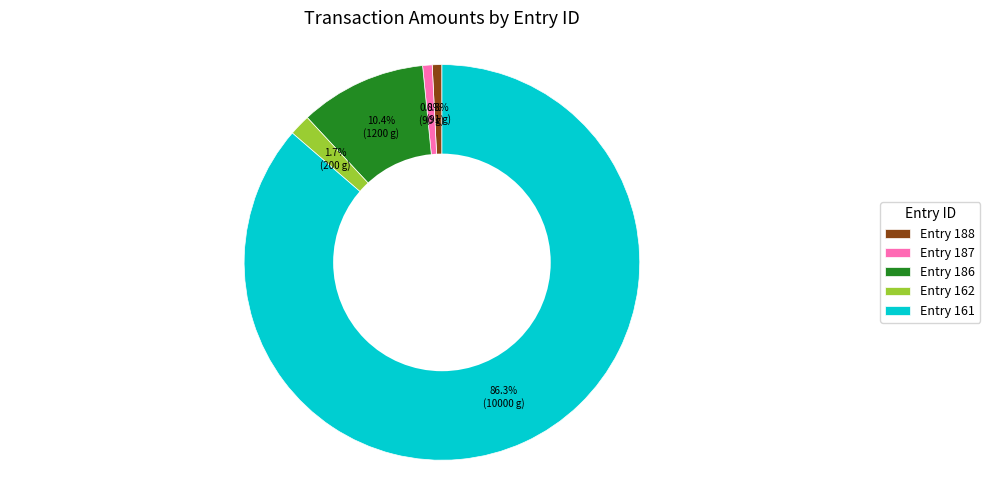

Does any single category account for the majority?

Yes